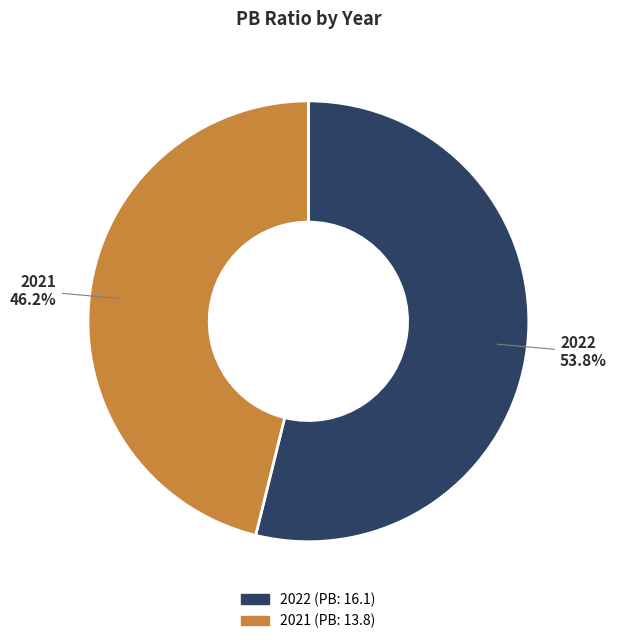

Rank the categories by value from lowest to highest.

2021, 2022